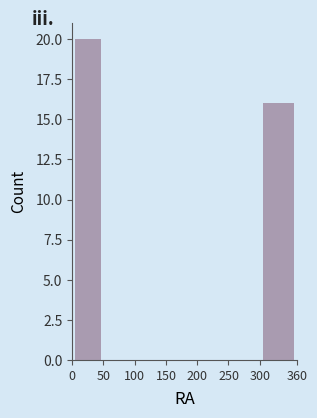

Reading left to right, list every bar in this chart as the range it spans on the x-axis followed by its height. The values are not printed on the chart, so give them approximately, as read against the axis.

0 to 50: 20
50 to 100: 0
100 to 150: 0
150 to 200: 0
200 to 250: 0
250 to 300: 0
300 to 360: 16